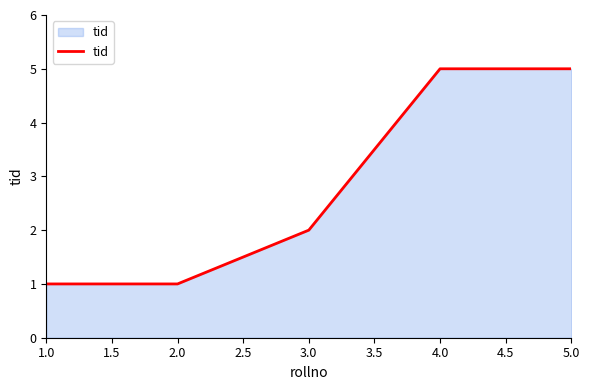

Is it true that the value at 1.0 is 1?

True